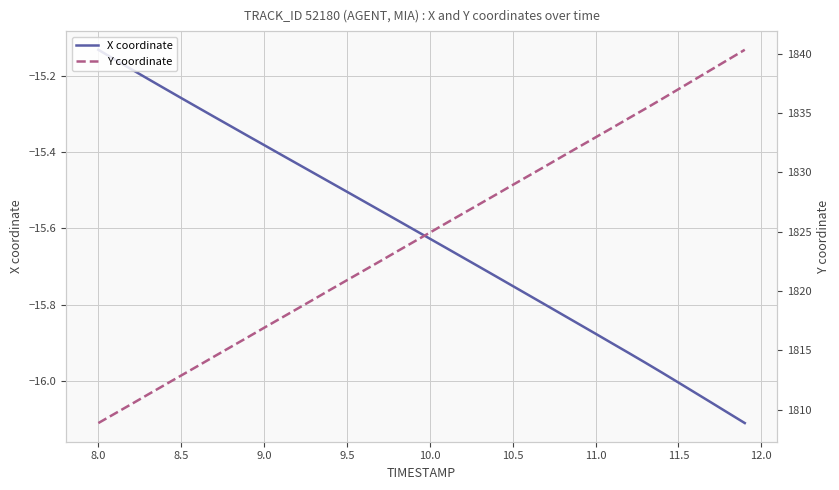

Where is X coordinate nearest to the value -15?

8.0